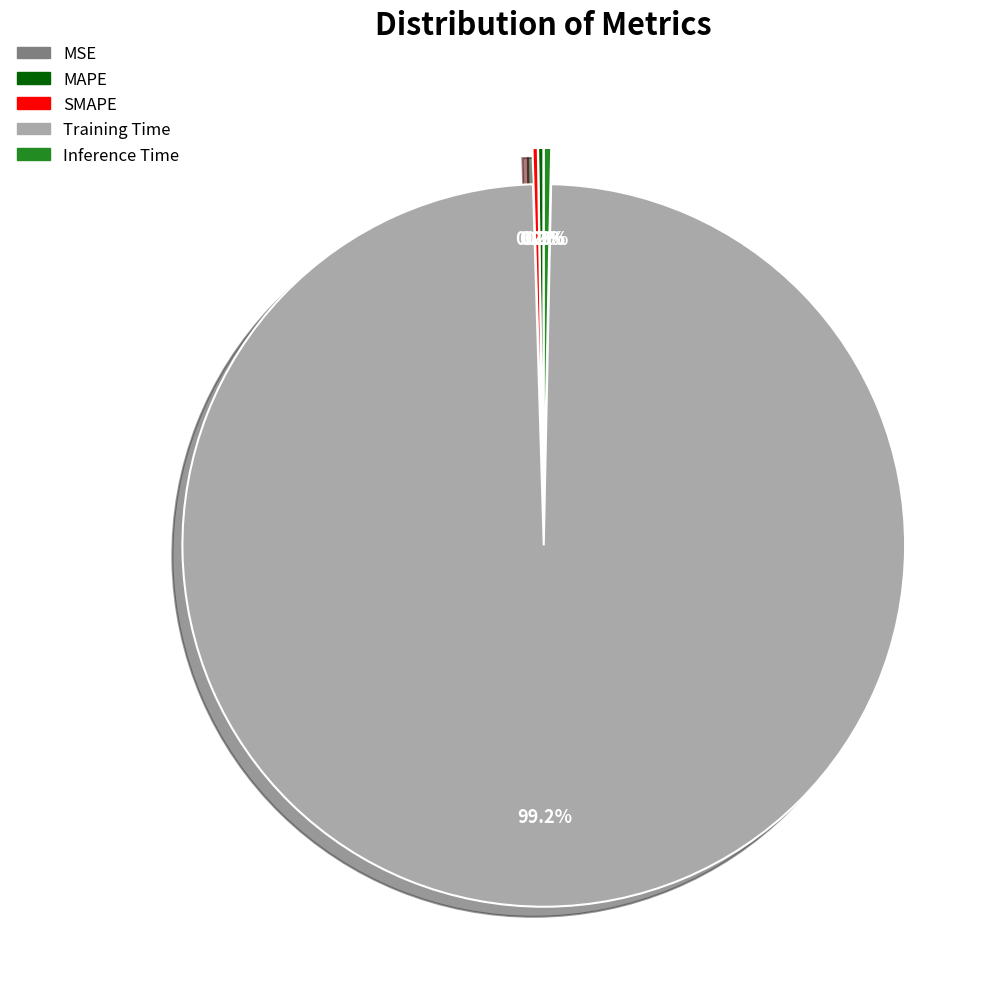

Does any single category account for the majority?

Yes